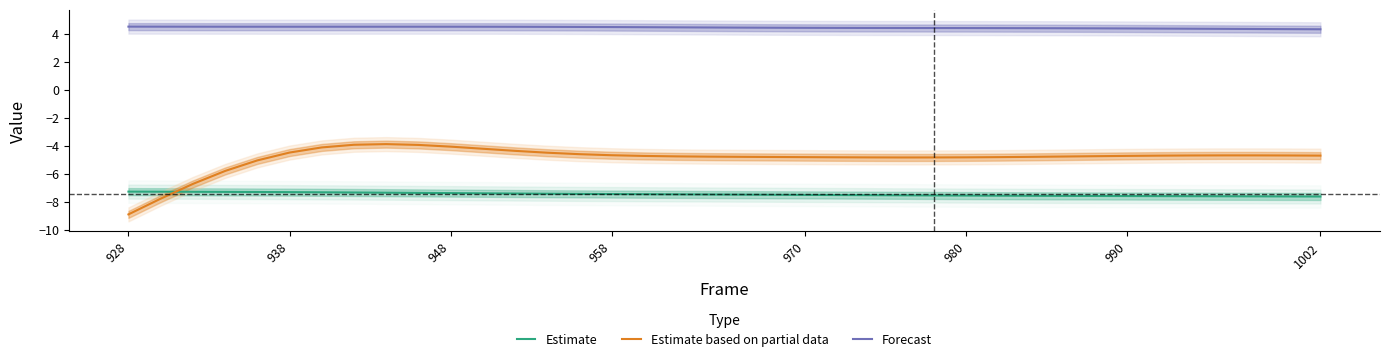

True or false: Estimate based on partial data and Estimate cross at least once.

True